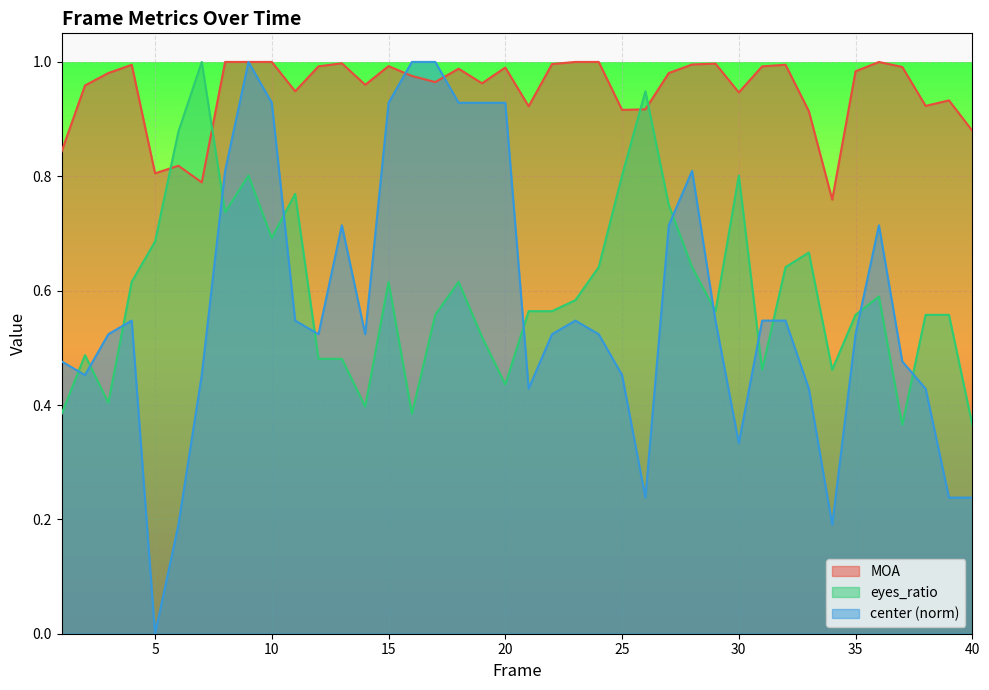

Which series has the largest range (max minus min)?

center (norm)